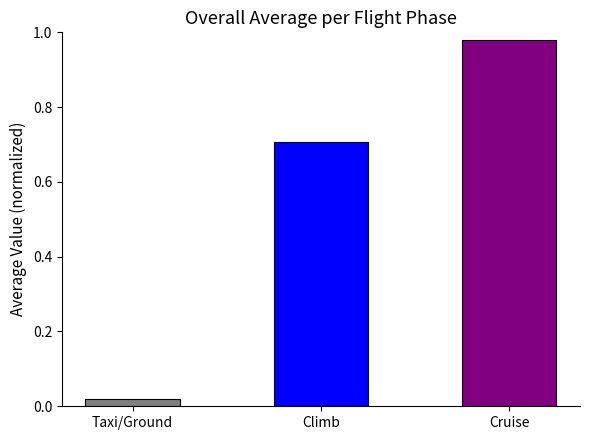

Count the number of categories in the chart.

3